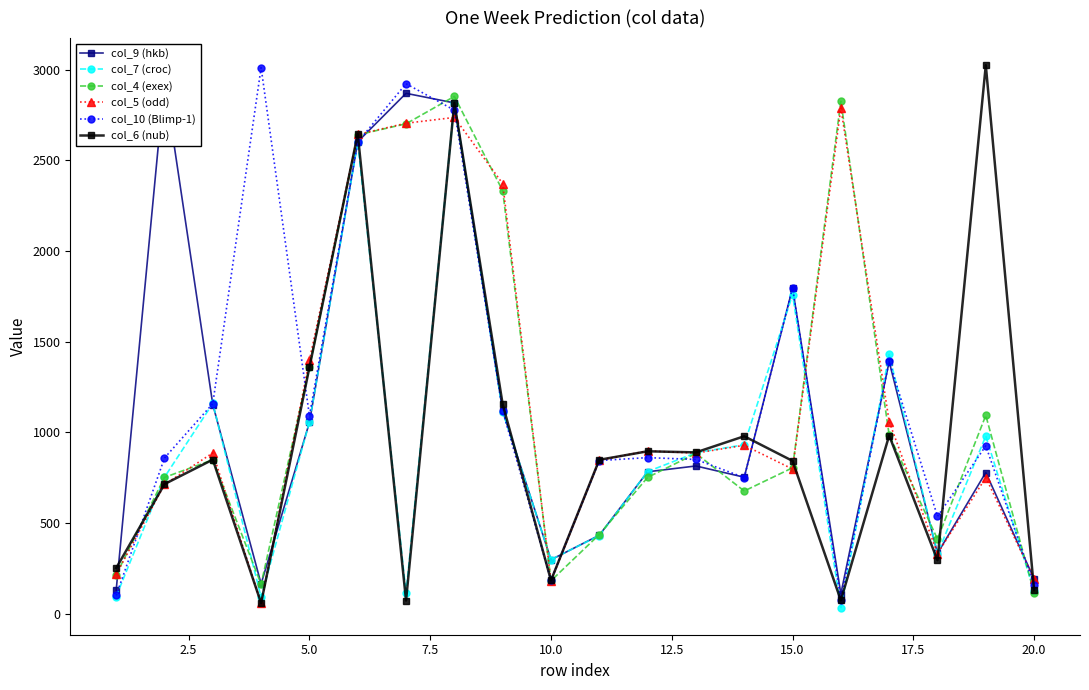

How many data points in col_6 (nub) are less than 850?

10